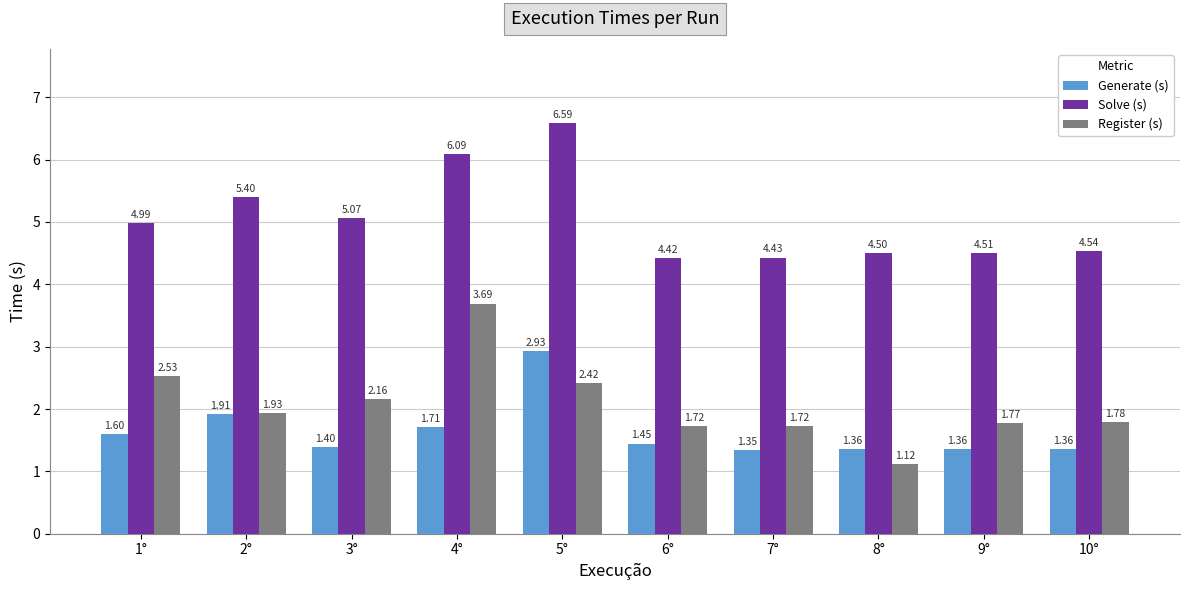

How many categories are shown in the chart?

10